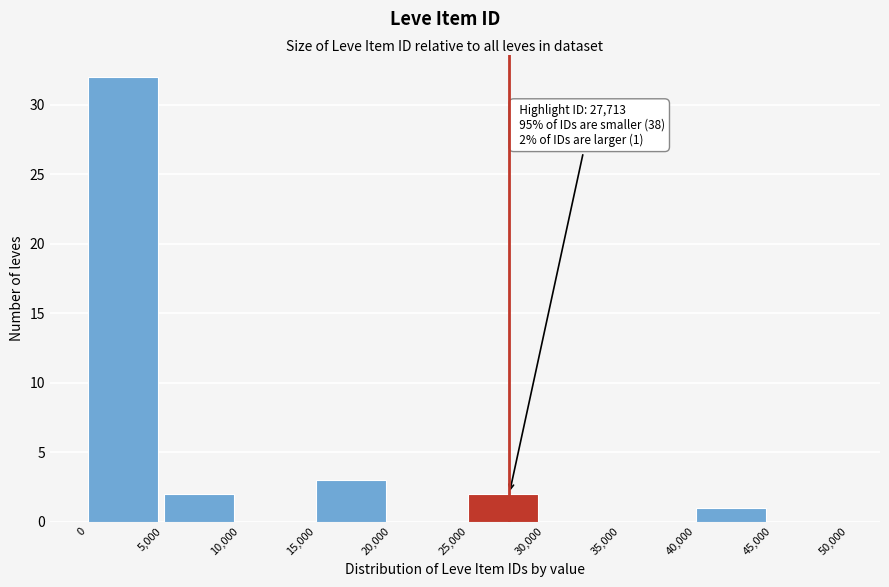

Which range on the x-axis has the tallest bar?

0 to 5,000